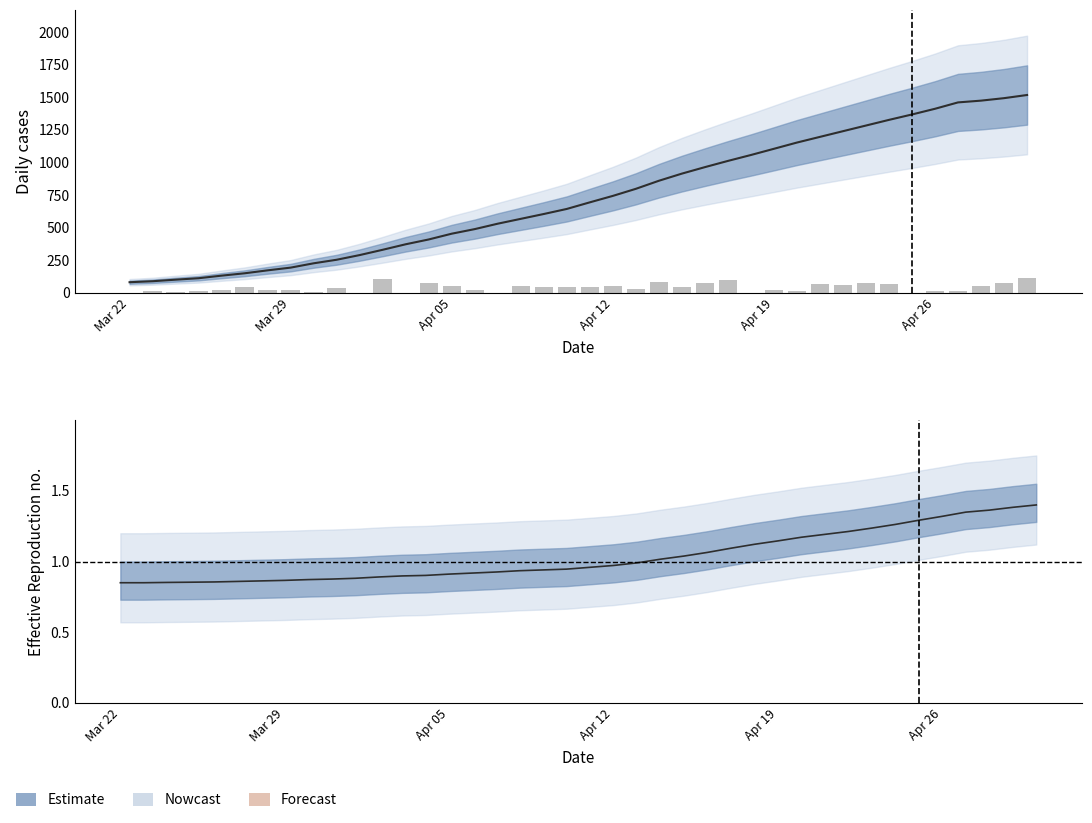

What is the difference between the second highest and second lowest values in the Daily new confirmed series?

107.0